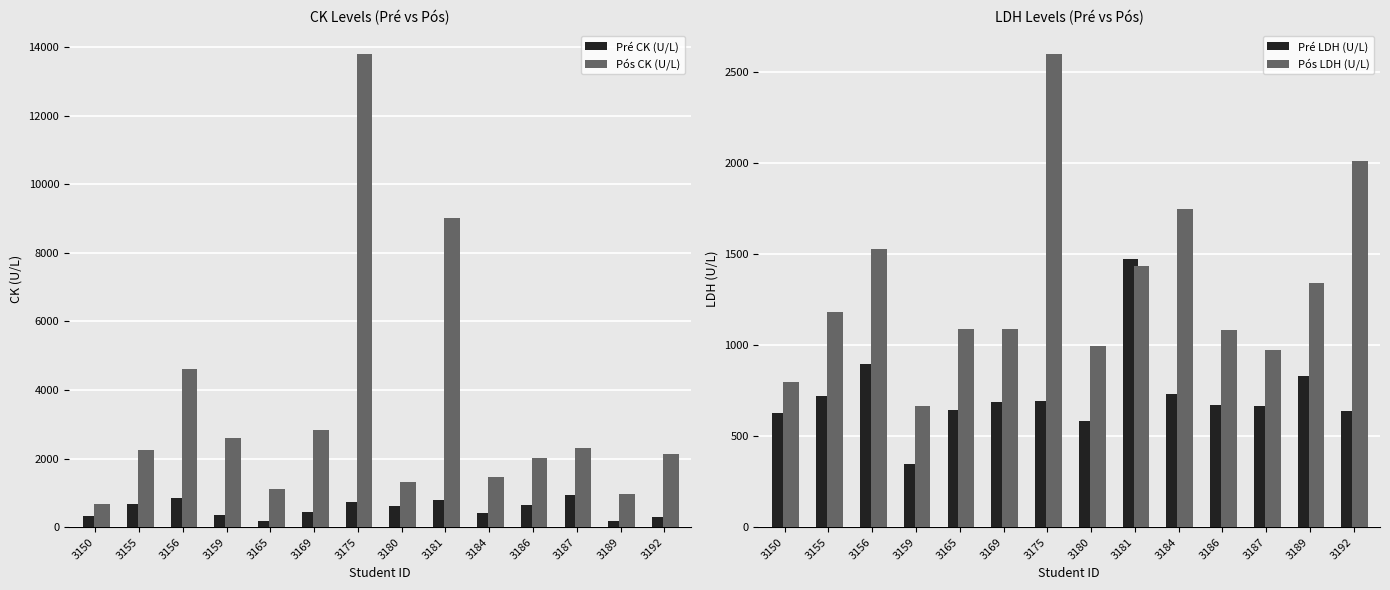

Rank the series by their maximum value, from highest to lowest.

Pós CK (U/L), Pós LDH (U/L), Pré LDH (U/L), Pré CK (U/L)